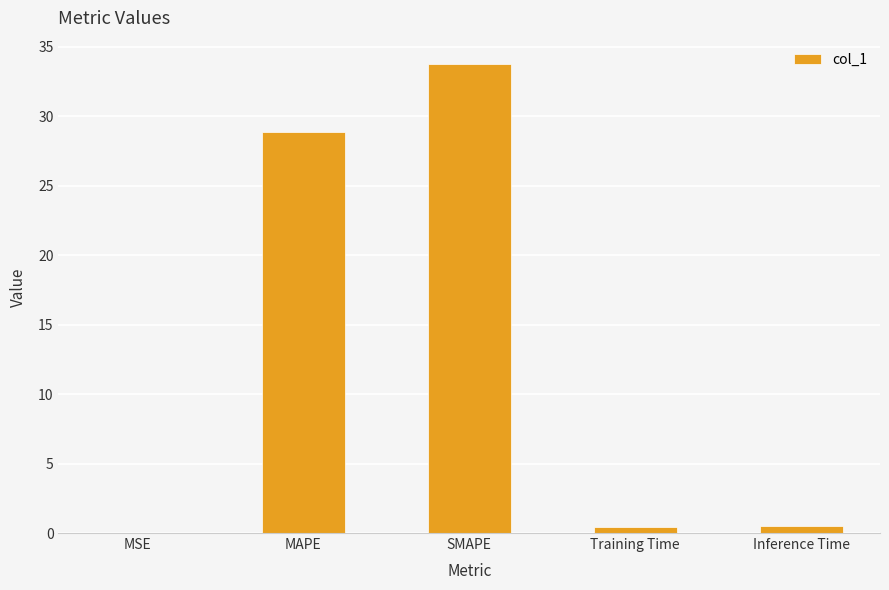

Does the chart contain stacked bars?

No